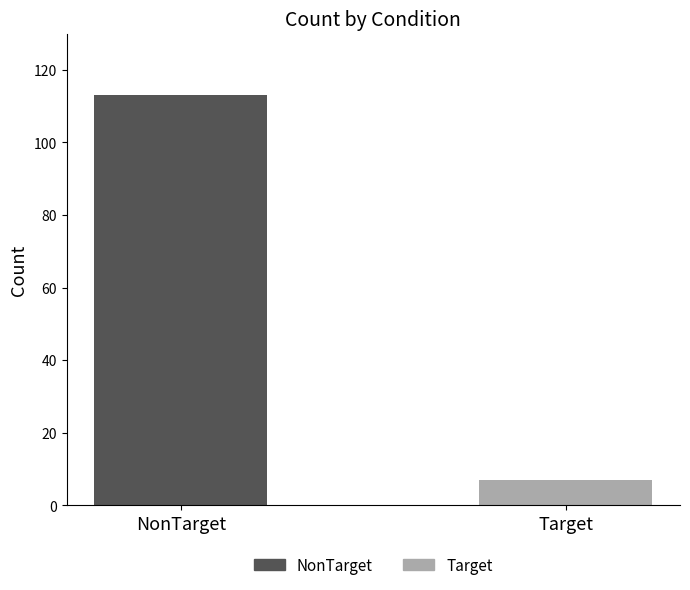

Rank the series by their maximum value, from highest to lowest.

NonTarget, Target